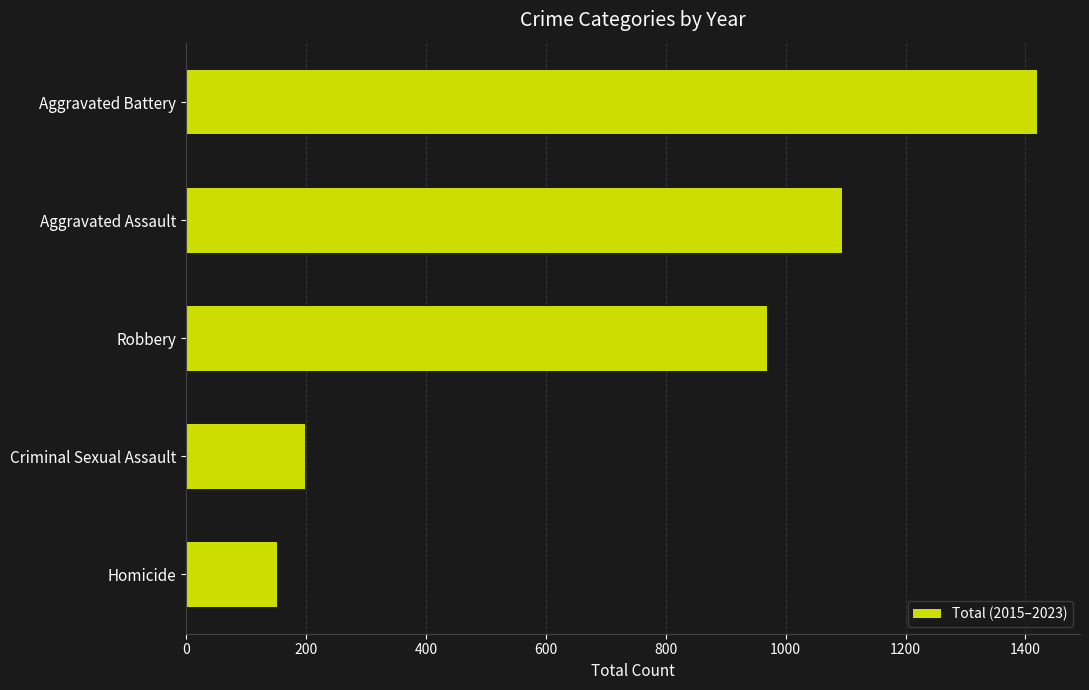

What is the average value?

767